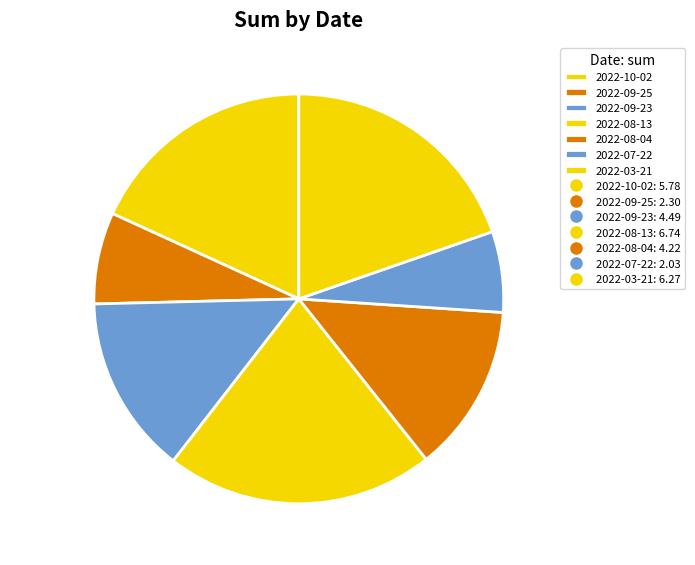

How many segments does this pie chart have?

7